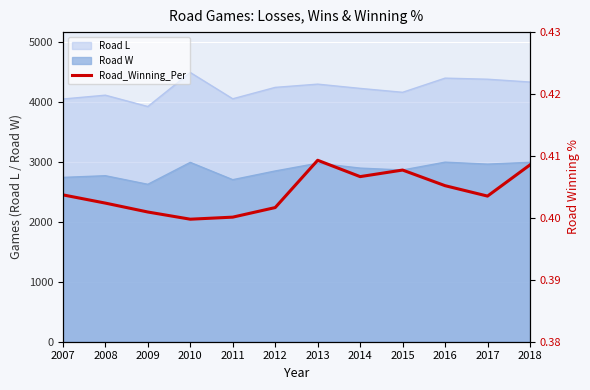

At which category does the chart reach its minimum across all series?

2010